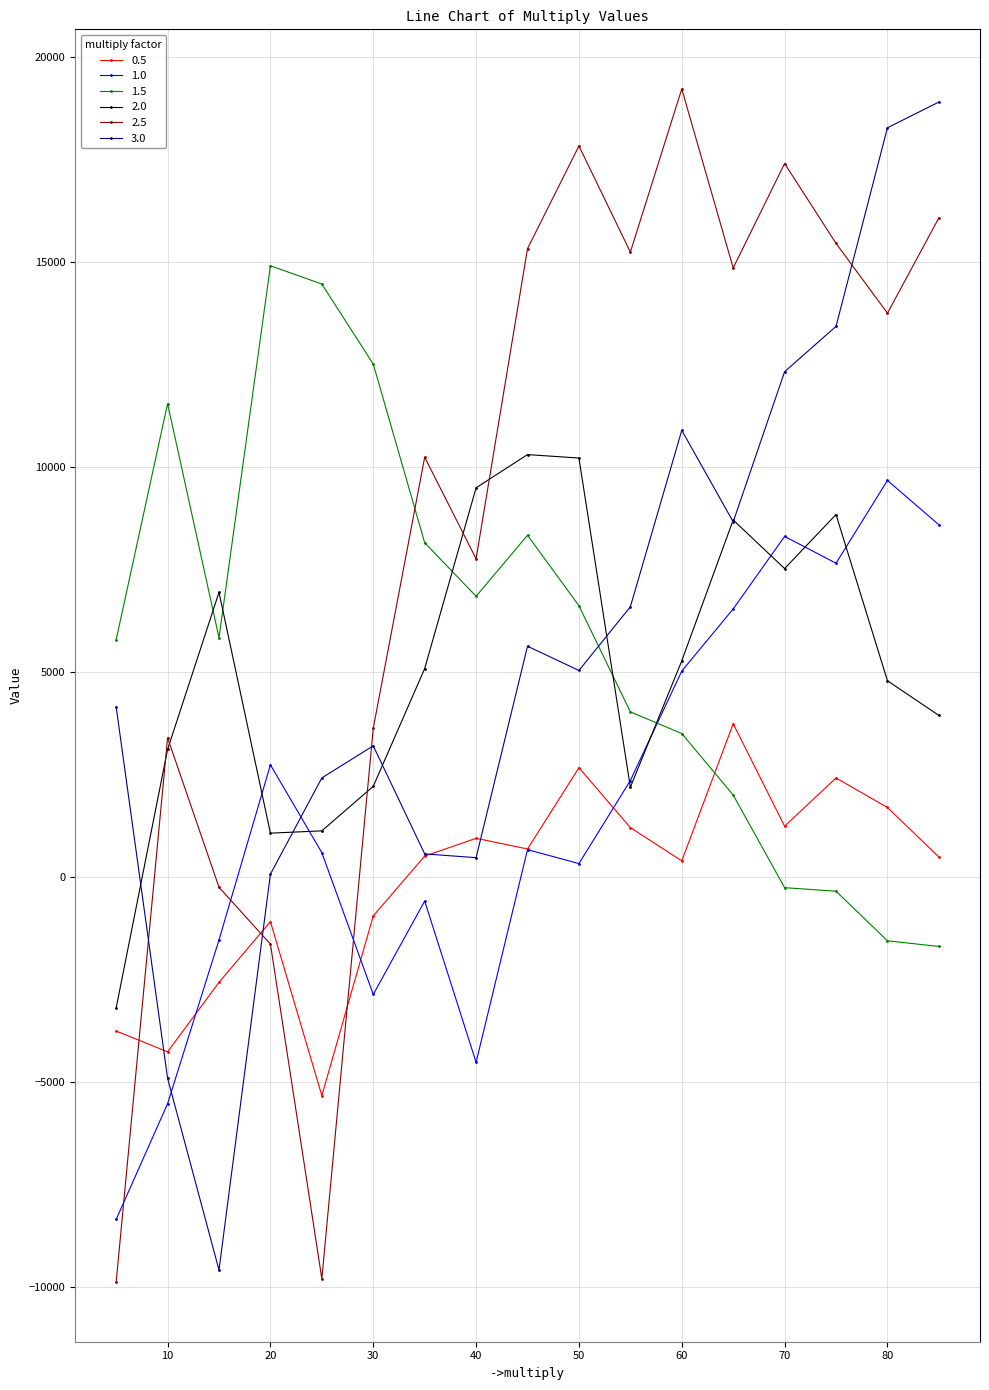

What is the value of the 2.5 point at the 3rd from the left?

-241